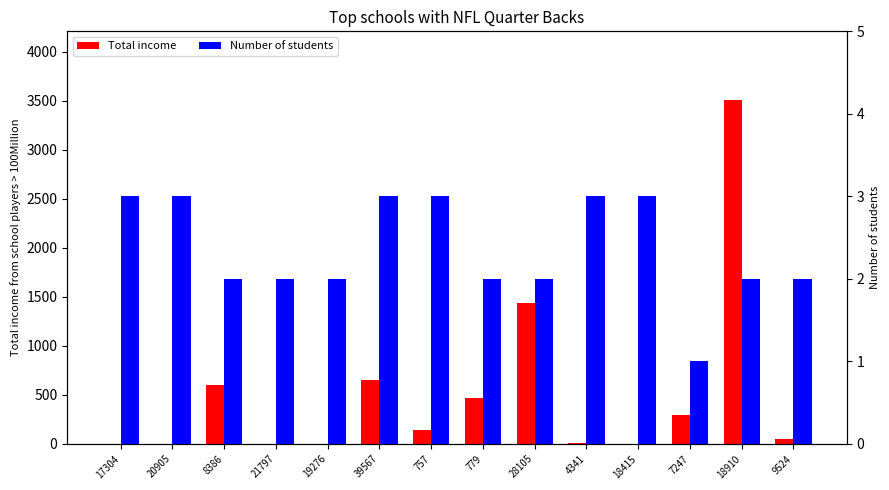

List the labels in order of Total income value, smallest first.

20905, 21797, 19276, 18415, 17304, 4341, 9524, 757, 7247, 779, 8386, 39567, 28105, 18910